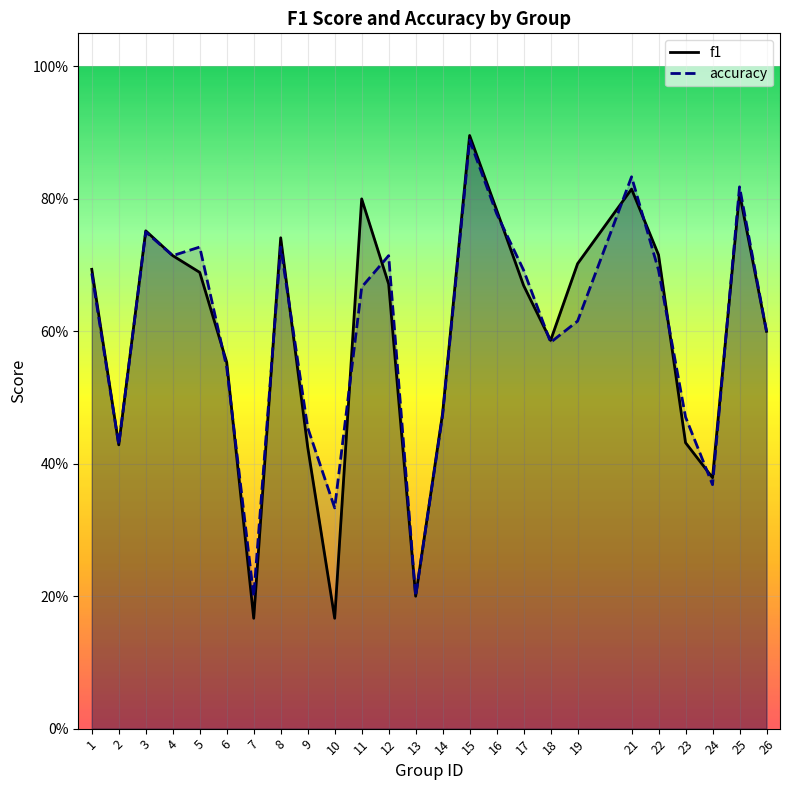

Which series has the widest spread of values?

f1